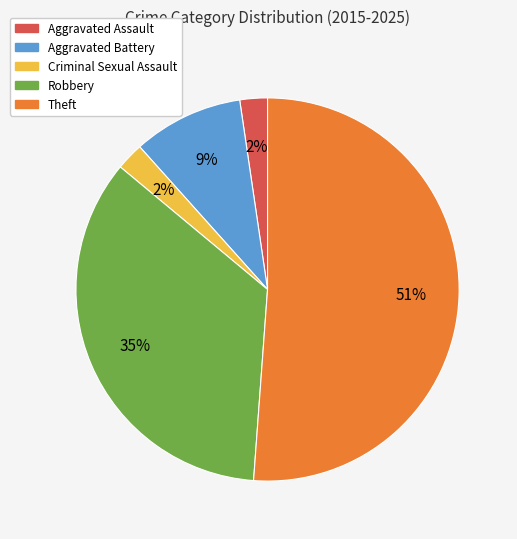

To the nearest percent, what is the difference between the largest and smallest slice percentages?

49%